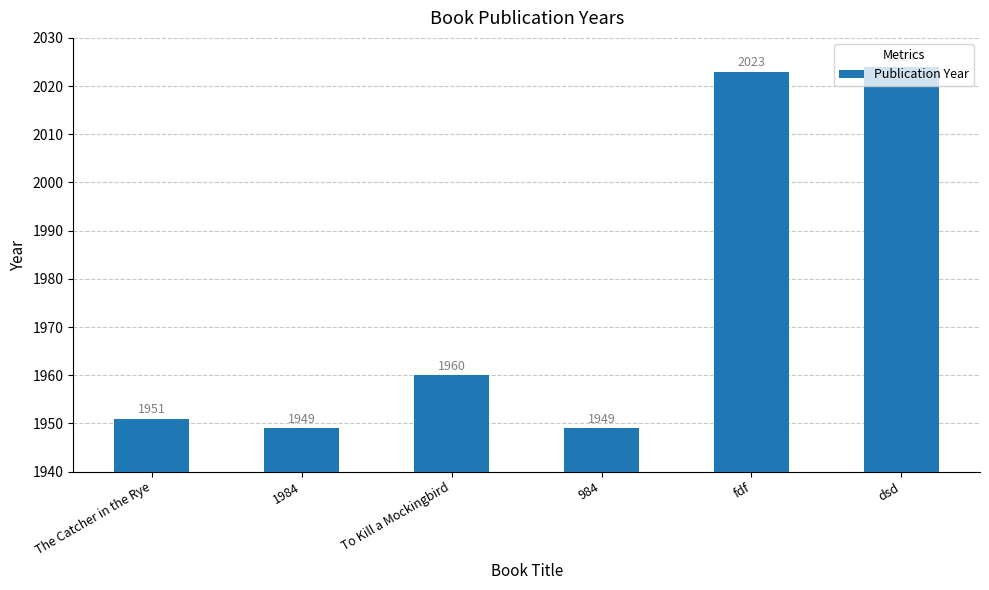

Approximately how many times larger is the value at To Kill a Mockingbird compared to dsd?

1.0